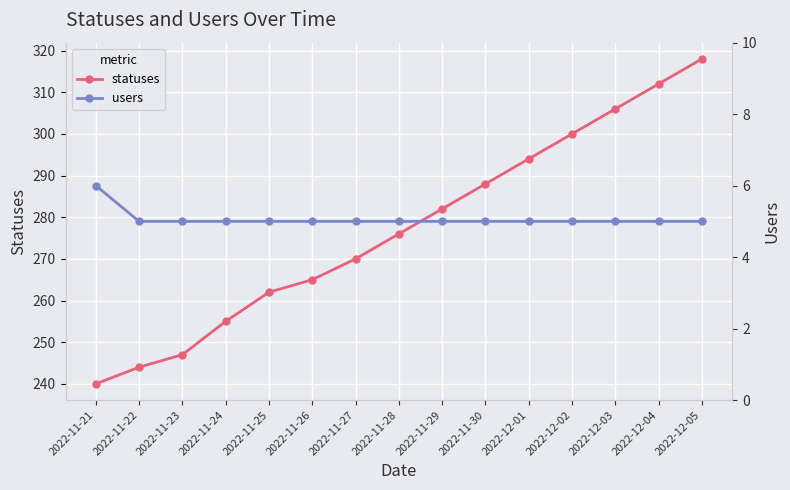

Is this an area chart (filled region under the line)?

No